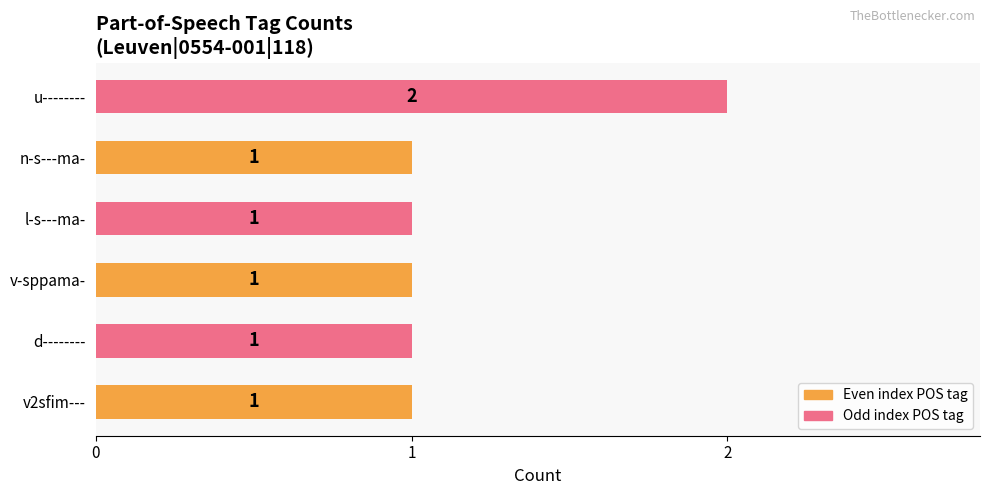

Reading bottom to top, extract all data points from this chart.

v2sfim---=1	d--------=1	v-sppama-=1	l-s---ma-=1	n-s---ma-=1	u--------=2